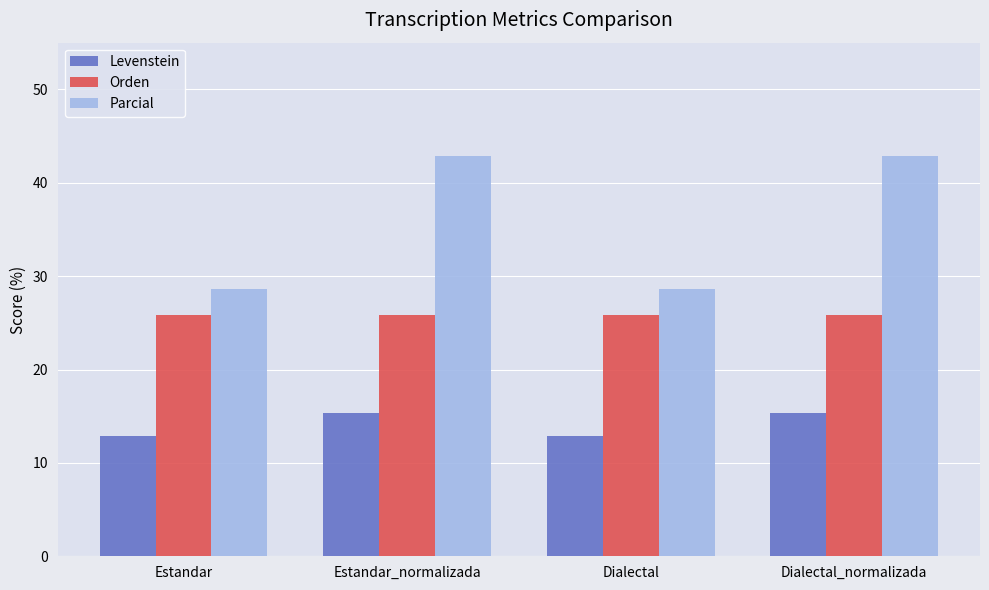

Does the chart contain stacked bars?

No